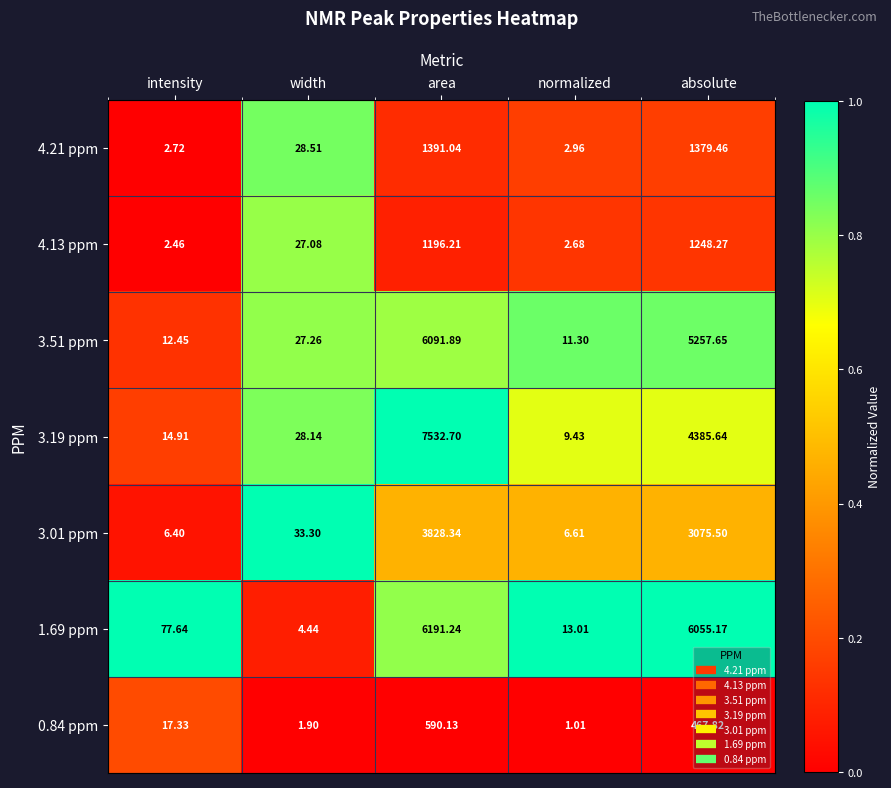

Which label corresponds to the largest value in the chart?

area